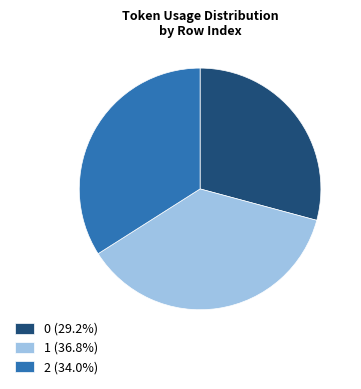

True or false: 0 accounts for 40% of the total.

False